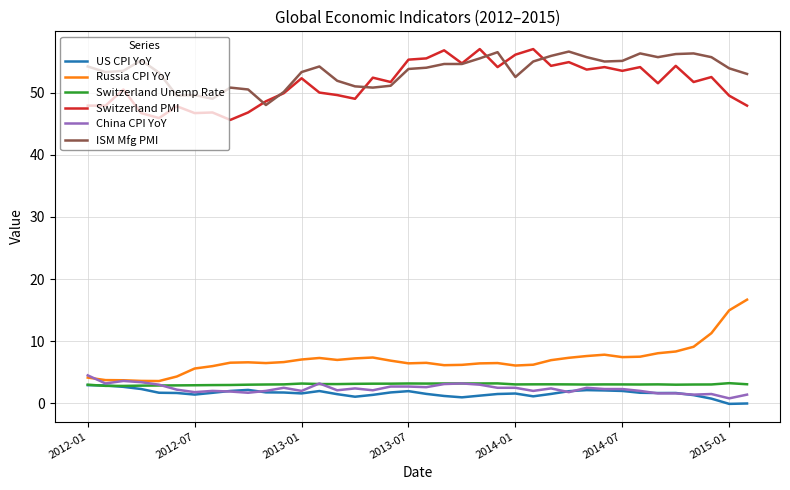

True or false: Switzerland Unemp Rate and Switzerland PMI cross at least once.

False